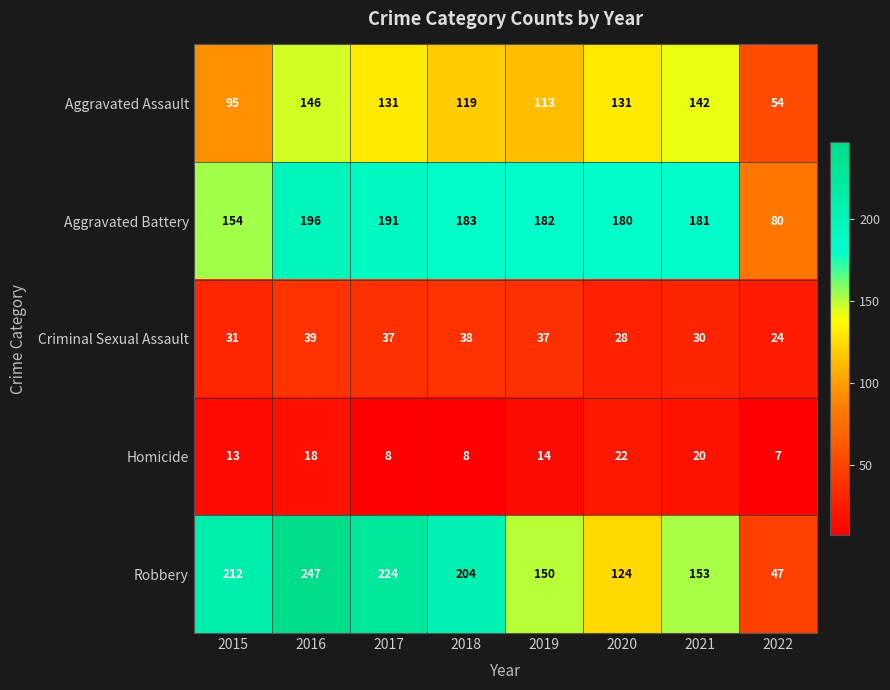

At which label is Aggravated Battery closest to 138?

2015